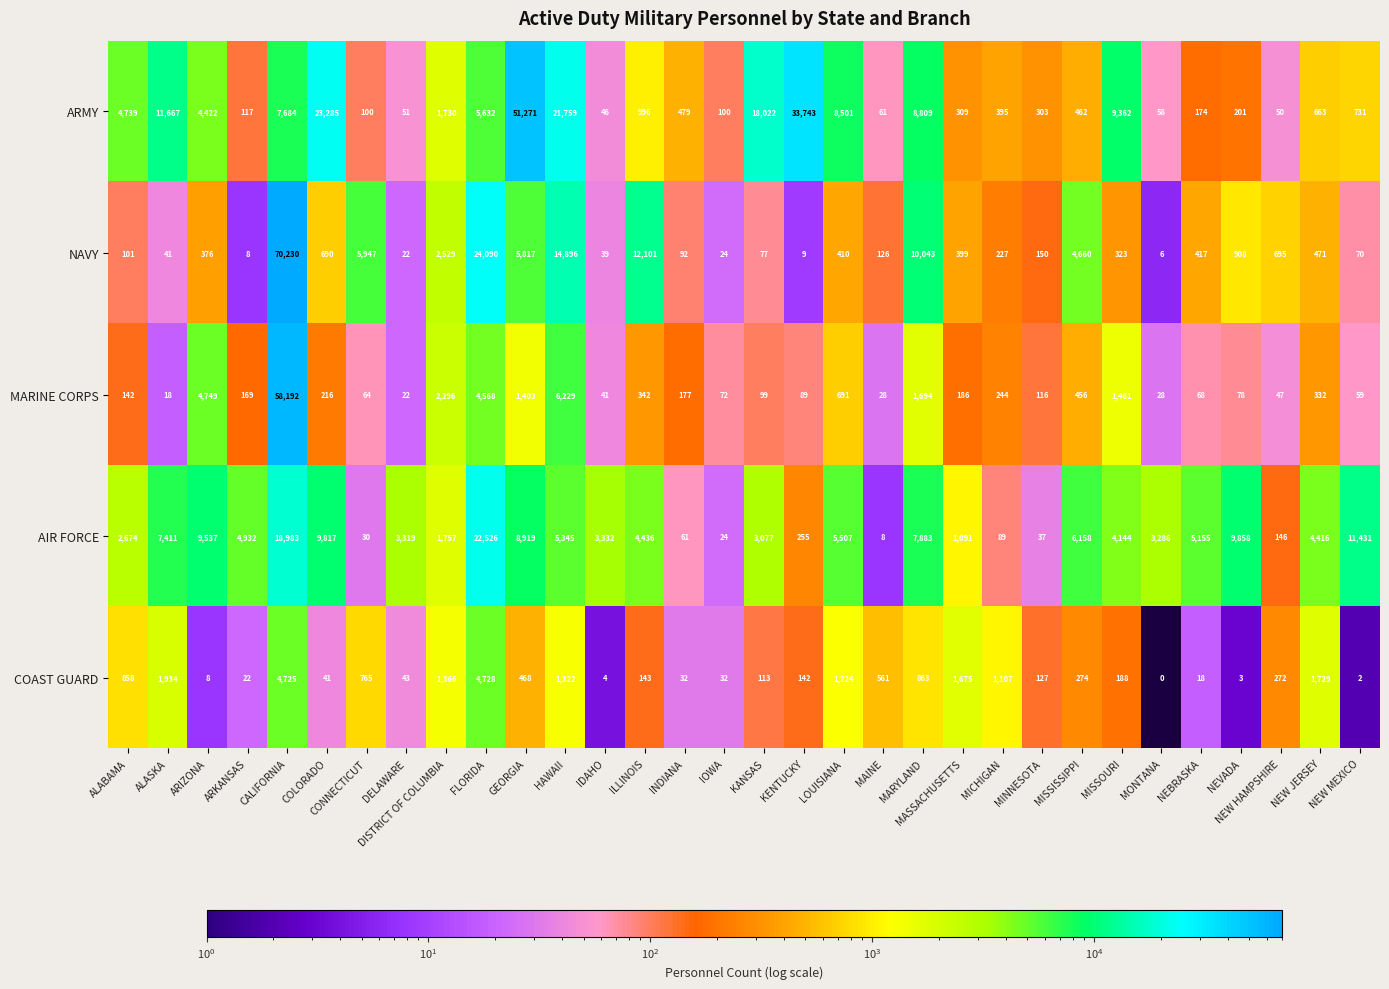

List the series in order of their peak value, lowest first.

COAST GUARD, AIR FORCE, ARMY, MARINE CORPS, NAVY